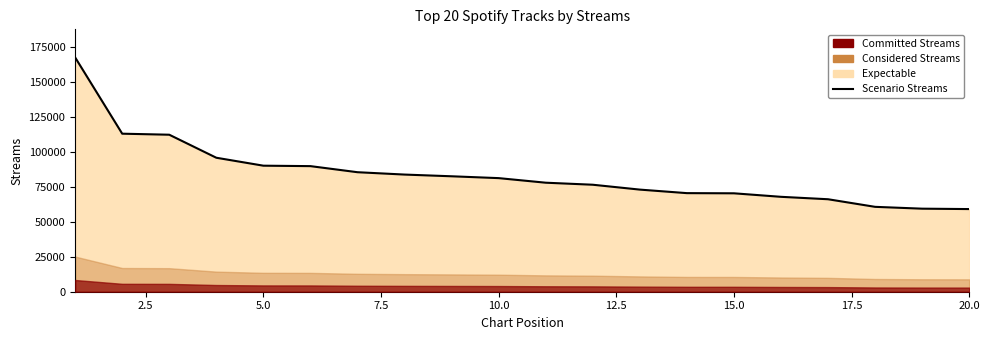

Does the chart display data point markers on the line(s)?

No